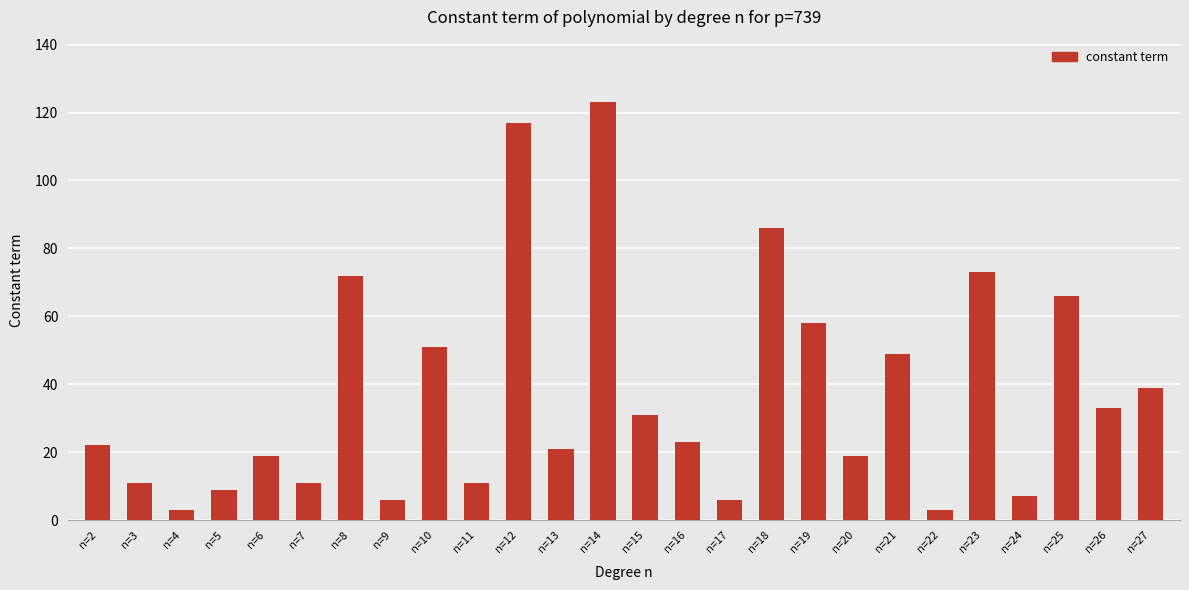

The chart shows a value of 66 at n=25. True or false?

True